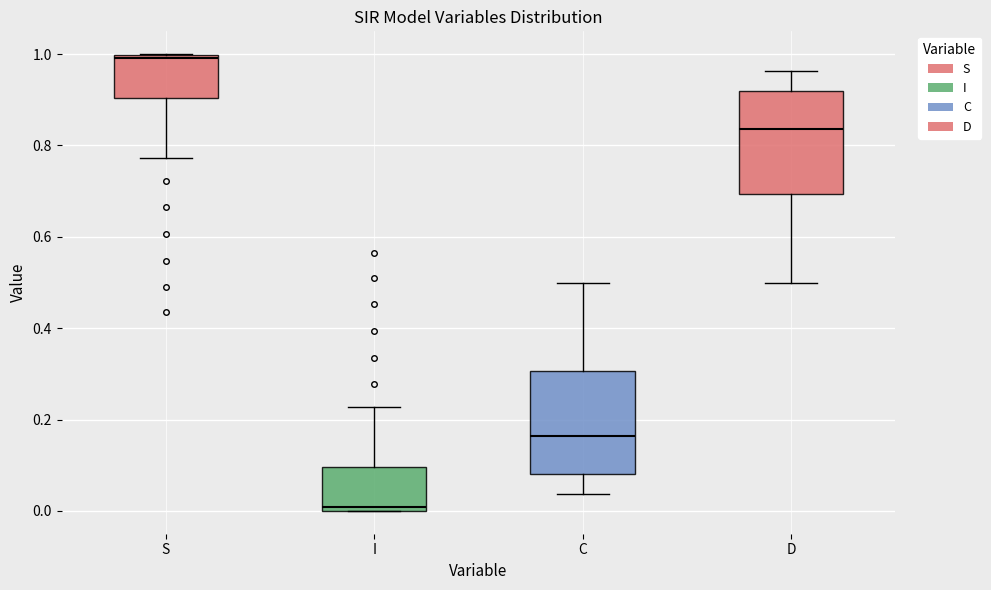

Reading left to right, read every box against the y-axis: the position of its median line, the range the box covers, and the ends of its whiskers. The values are not printed on the chart, so give them approximately, as read against the axis.

S: median 1.00 (just below the box's upper edge), box 0.90 to 1.00, whiskers 0.78 to 1.00
I: median 0.00 (just above the box's lower edge), box 0.00 to 0.10, whiskers 0.00 to 0.22
C: median 0.16, box 0.08 to 0.30, whiskers 0.04 to 0.50
D: median 0.84, box 0.70 to 0.92, whiskers 0.50 to 0.96